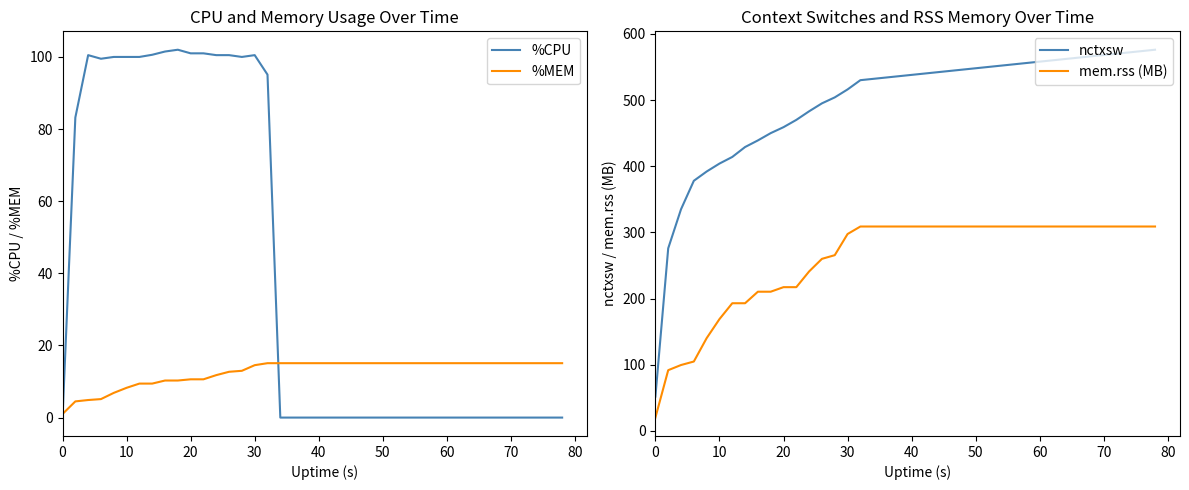

Rank the series by their maximum value, from lowest to highest.

%MEM, %CPU, mem.rss (MB), nctxsw